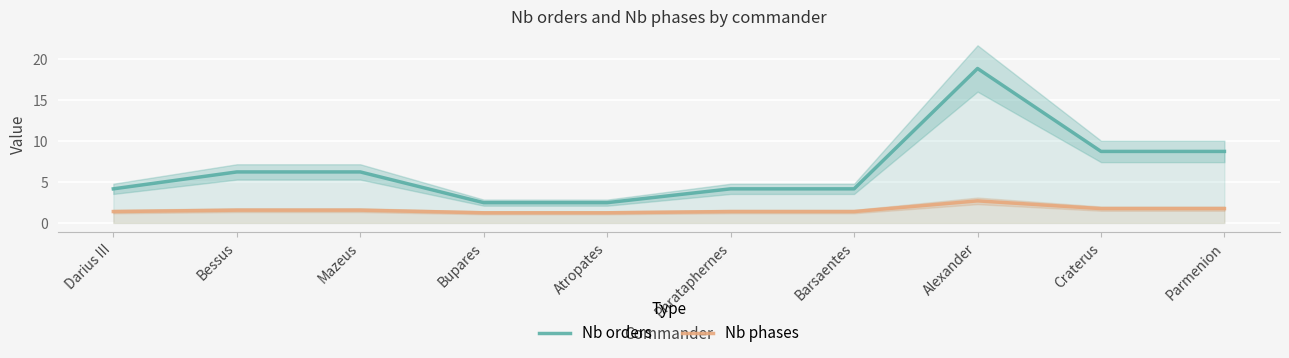

Read the Nb orders value at Parmenion.

8.8